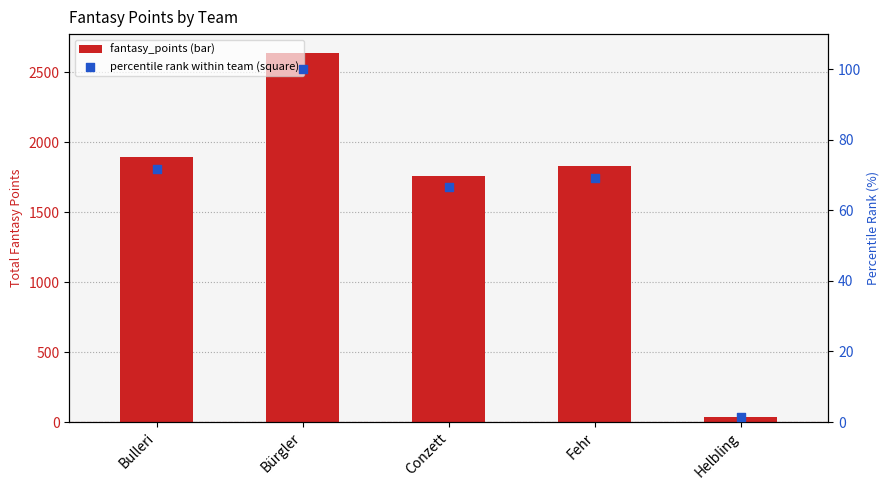

What are all the series names shown in the legend?

fantasy_points, percentile rank